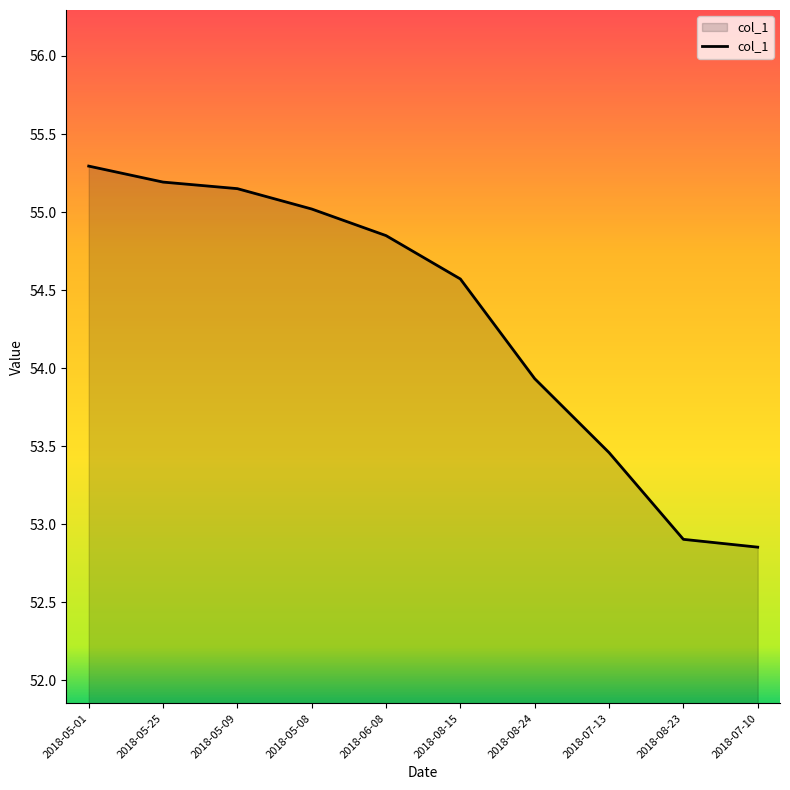

What is the change in value from 2018-06-08 to 2018-08-15?

-0.3